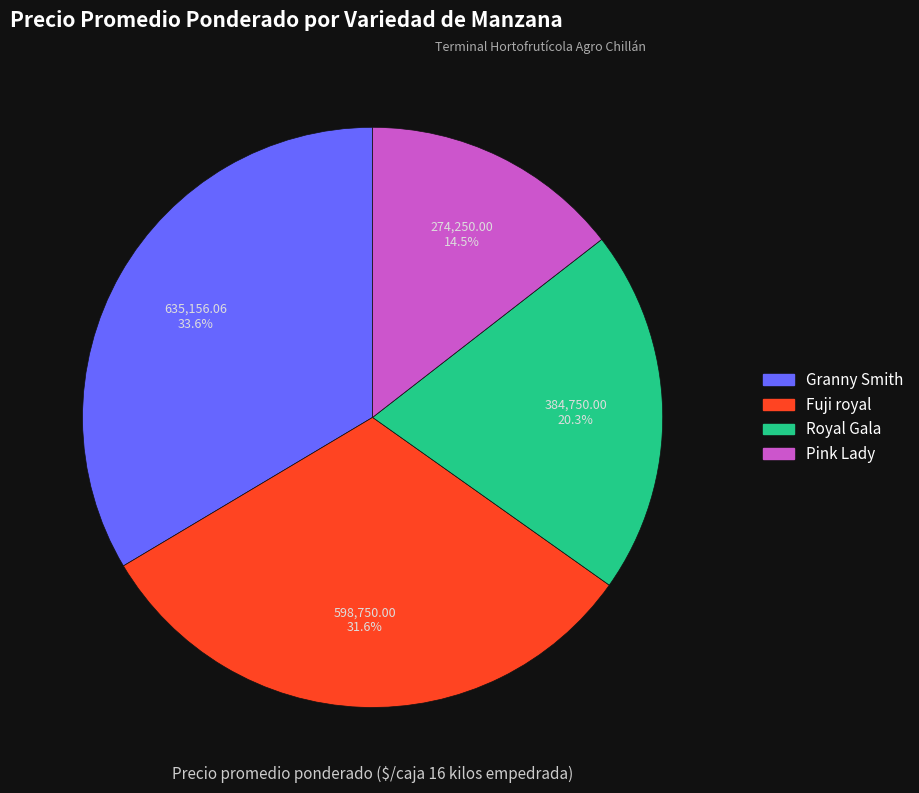

How many slices are in this pie chart?

4